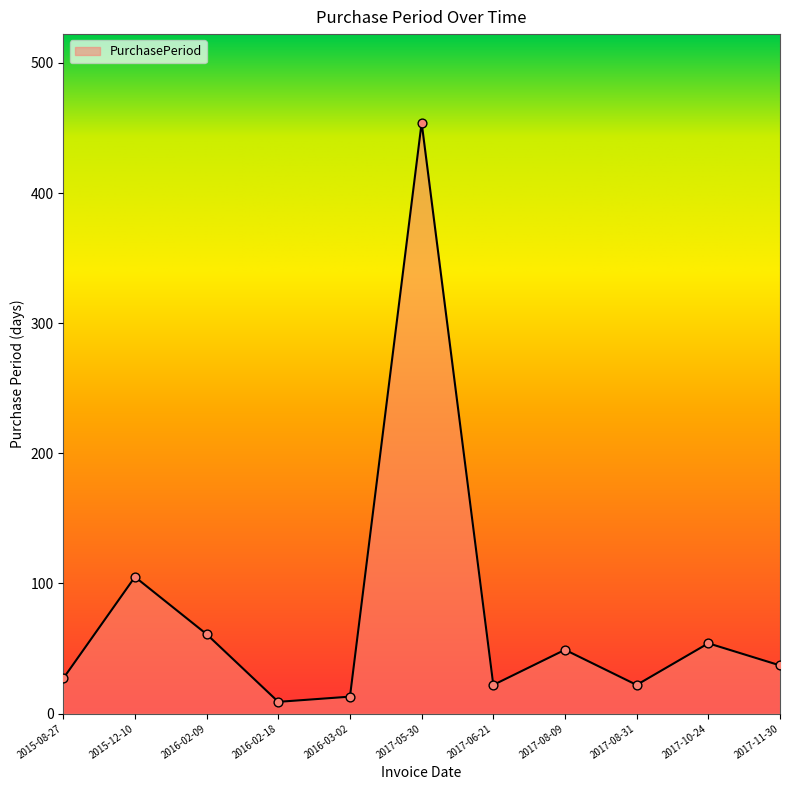

What is the ratio of the value at 2017-10-24 to the value at 2016-03-02?

4.2